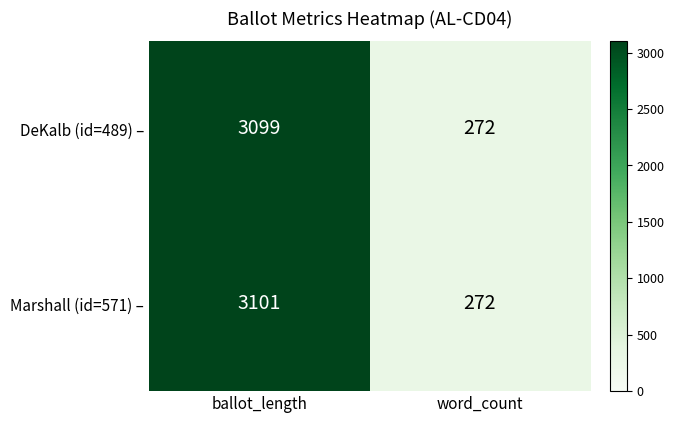

List the series in order of their overall mean, lowest first.

DeKalb (id=489) –, Marshall (id=571) –